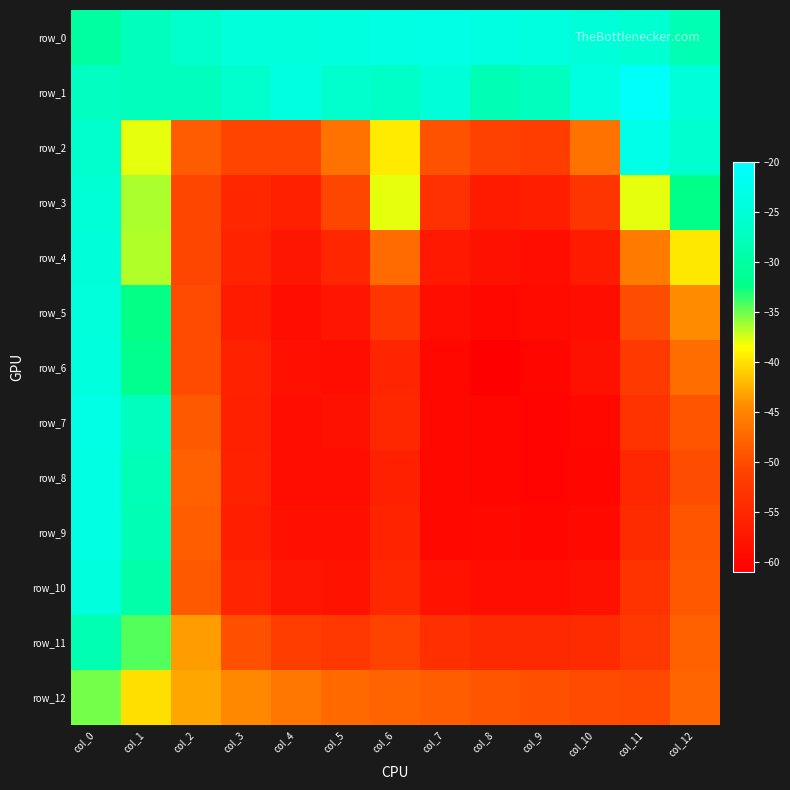

Reading right to left, transcribe all the data shown in this chart.

row_0: col_12=-28.4	col_11=-25.6	col_10=-24.6	col_9=-24.0	col_8=-23.6	col_7=-23.4	col_6=-23.5	col_5=-24.0	col_4=-24.5	col_3=-24.5	col_2=-25.9	col_1=-27.6	col_0=-30.0
row_1: col_12=-24.5	col_11=-20.8	col_10=-23.6	col_9=-27.5	col_8=-28.2	col_7=-24.5	col_6=-26.6	col_5=-26.2	col_4=-23.7	col_3=-26.0	col_2=-27.6	col_1=-27.6	col_0=-27.3
row_2: col_12=-25.9	col_11=-23.0	col_10=-46.6	col_9=-51.6	col_8=-51.2	col_7=-49.4	col_6=-39.4	col_5=-46.5	col_4=-50.7	col_3=-50.6	col_2=-48.5	col_1=-37.9	col_0=-26.1
row_3: col_12=-32.3	col_11=-37.8	col_10=-52.9	col_9=-56.2	col_8=-56.8	col_7=-53.6	col_6=-37.8	col_5=-50.5	col_4=-56.1	col_3=-55.2	col_2=-50.4	col_1=-36.4	col_0=-25.1
row_4: col_12=-39.7	col_11=-45.7	col_10=-56.8	col_9=-58.9	col_8=-58.4	col_7=-57.0	col_6=-47.1	col_5=-55.2	col_4=-57.6	col_3=-55.7	col_2=-50.6	col_1=-36.5	col_0=-24.8
row_5: col_12=-44.4	col_11=-49.9	col_10=-58.6	col_9=-59.1	col_8=-59.6	col_7=-58.6	col_6=-52.8	col_5=-57.7	col_4=-58.8	col_3=-56.8	col_2=-50.1	col_1=-32.4	col_0=-24.4
row_6: col_12=-47.0	col_11=-52.1	col_10=-58.4	col_9=-60.0	col_8=-60.9	col_7=-59.6	col_6=-55.3	col_5=-58.8	col_4=-58.5	col_3=-56.0	col_2=-50.0	col_1=-31.9	col_0=-24.2
row_7: col_12=-49.2	col_11=-53.3	col_10=-59.7	col_9=-60.3	col_8=-60.0	col_7=-59.6	col_6=-55.1	col_5=-58.4	col_4=-58.8	col_3=-56.1	col_2=-48.7	col_1=-27.5	col_0=-23.3
row_8: col_12=-49.9	col_11=-55.0	col_10=-59.9	col_9=-60.2	col_8=-60.0	col_7=-59.6	col_6=-56.1	col_5=-58.9	col_4=-58.9	col_3=-55.9	col_2=-48.2	col_1=-28.1	col_0=-23.4
row_9: col_12=-49.1	col_11=-54.4	col_10=-59.5	col_9=-59.9	col_8=-59.4	col_7=-59.6	col_6=-55.6	col_5=-58.5	col_4=-58.5	col_3=-56.3	col_2=-48.4	col_1=-28.3	col_0=-23.4
row_10: col_12=-48.9	col_11=-53.2	col_10=-58.4	col_9=-58.7	col_8=-58.6	col_7=-58.0	col_6=-55.0	col_5=-58.1	col_4=-57.5	col_3=-55.3	col_2=-48.8	col_1=-29.4	col_0=-24.2
row_11: col_12=-48.2	col_11=-52.6	col_10=-54.3	col_9=-54.7	col_8=-54.6	col_7=-53.6	col_6=-51.0	col_5=-52.6	col_4=-51.7	col_3=-49.5	col_2=-43.4	col_1=-34.3	col_0=-28.7
row_12: col_12=-47.7	col_11=-50.1	col_10=-50.0	col_9=-49.5	col_8=-49.2	col_7=-48.4	col_6=-47.8	col_5=-47.2	col_4=-46.2	col_3=-44.7	col_2=-42.9	col_1=-40.1	col_0=-35.1